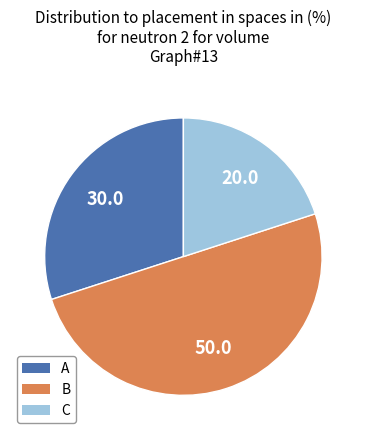

The C slice represents 11% of the pie. True or false?

False